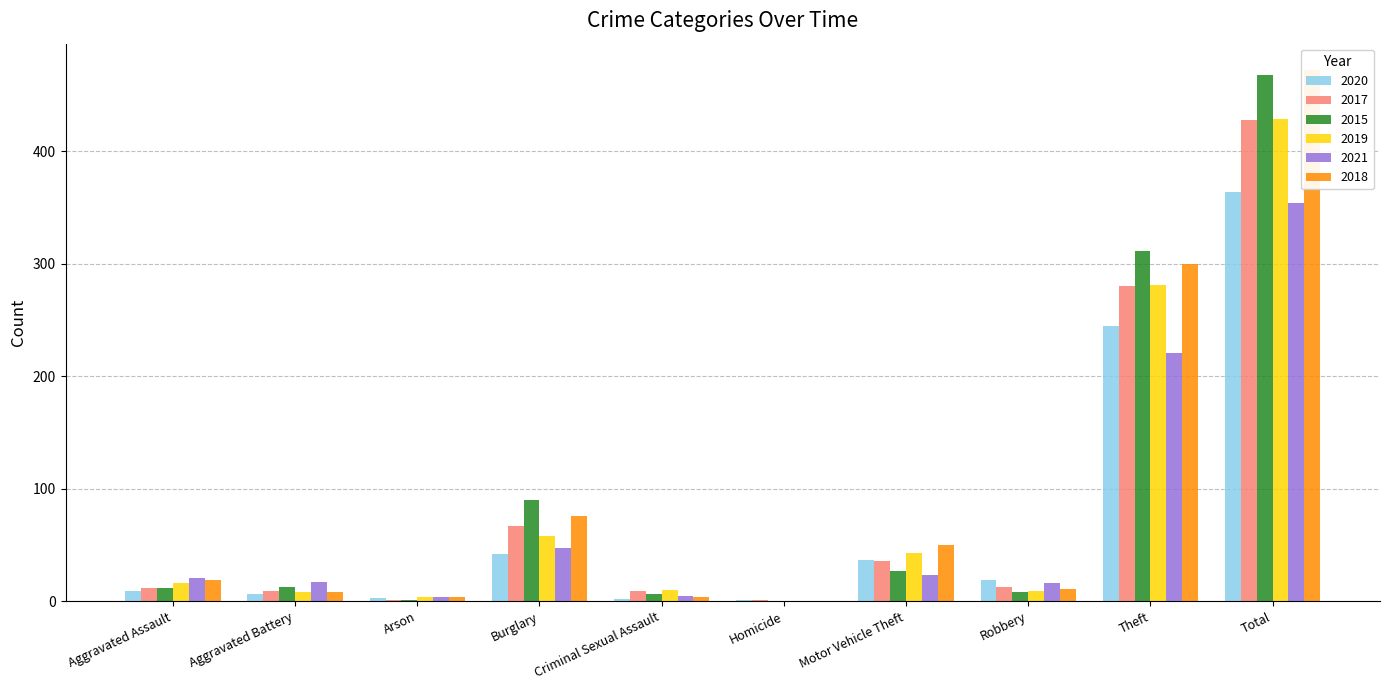

Which category has the highest value in the 2017 series?

Total